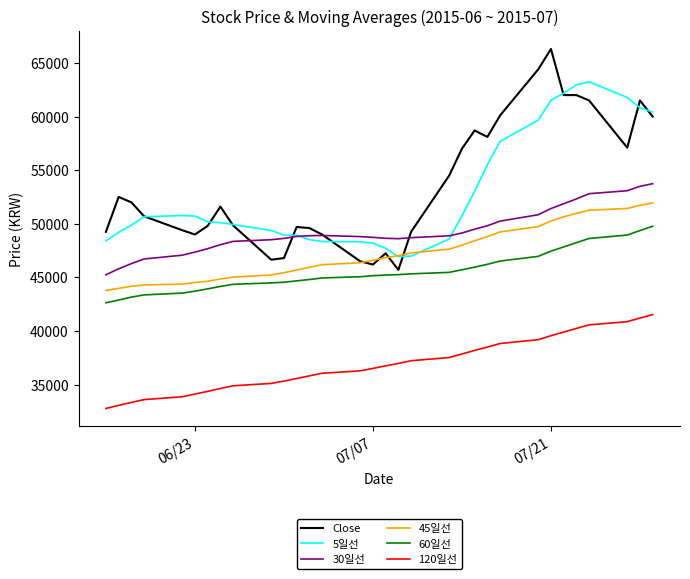

What are all the series names shown in the legend?

Close, 5일선, 30일선, 45일선, 60일선, 120일선